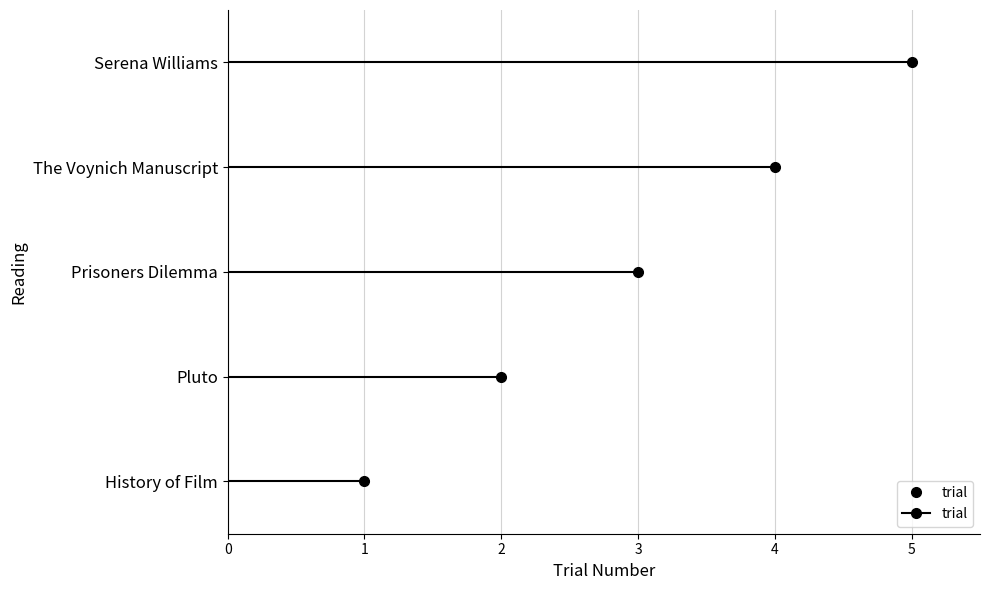

What is the value of the 2nd point from the left?

2